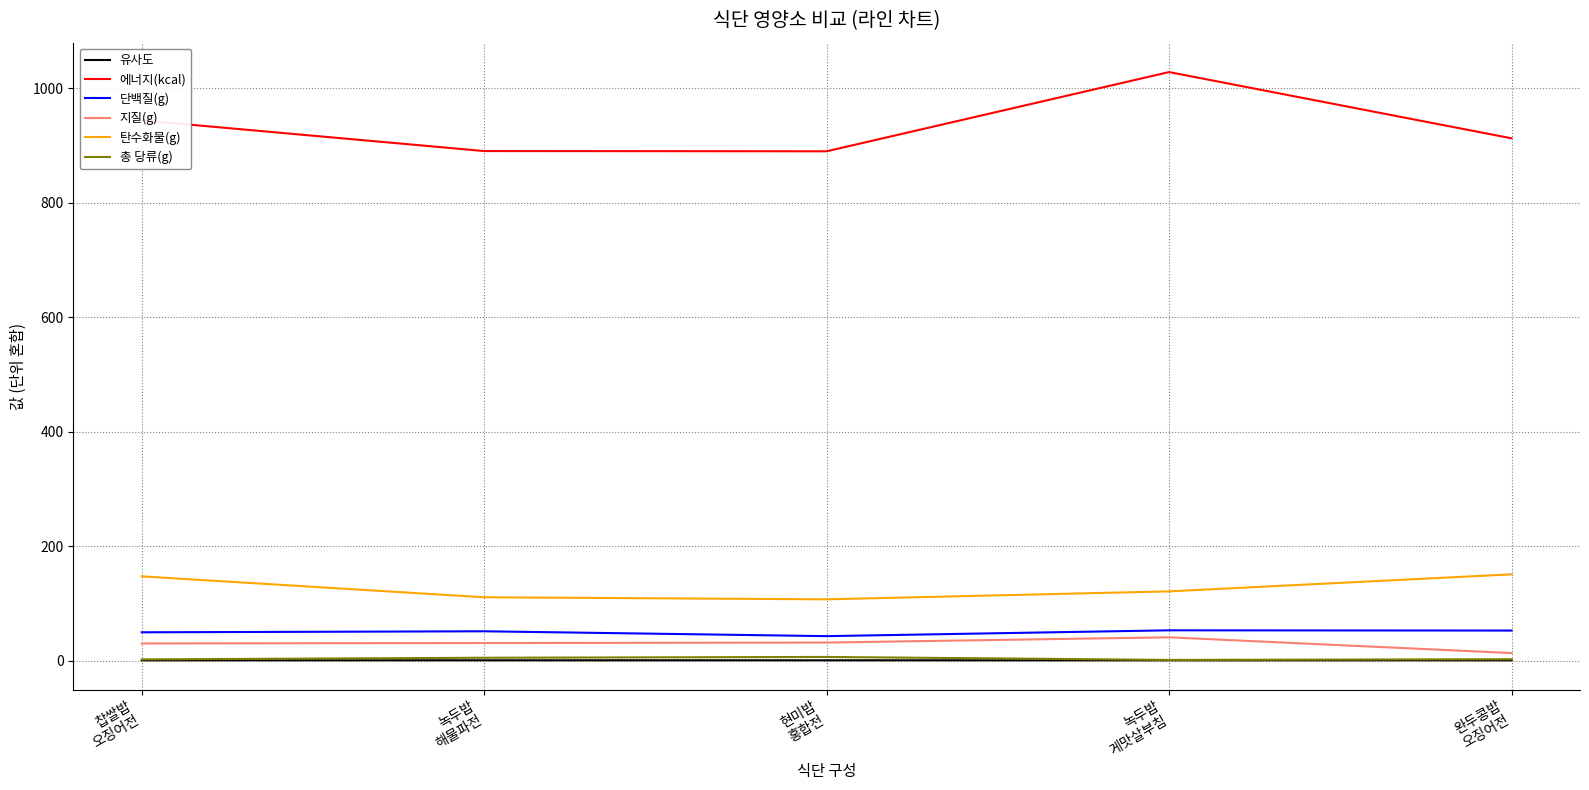

At which label does 지질(g) first exceed 31?

녹두밥
해물파전